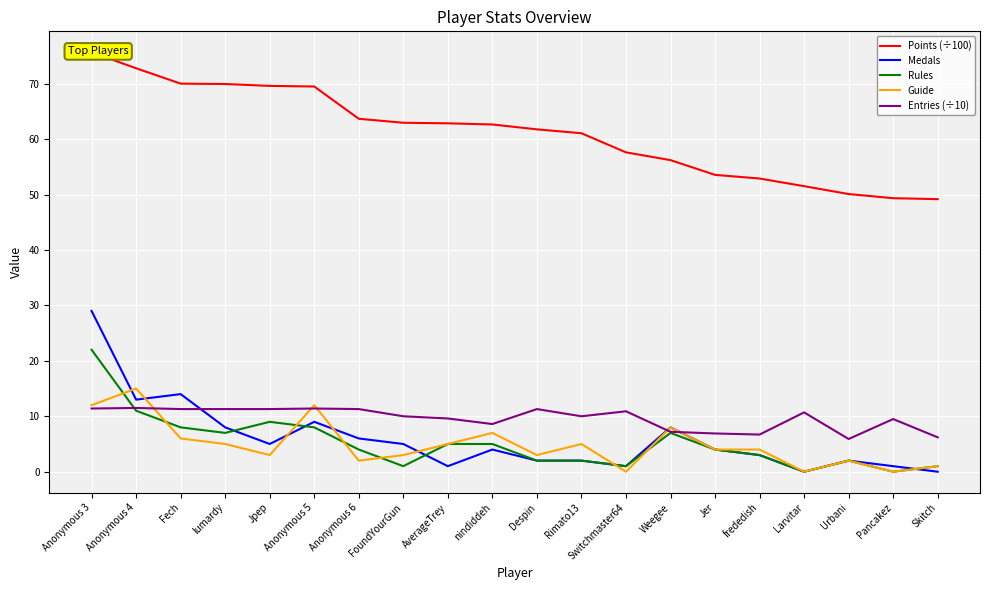

List the series in order of their peak value, highest first.

Points (÷100), Medals, Rules, Guide, Entries (÷10)